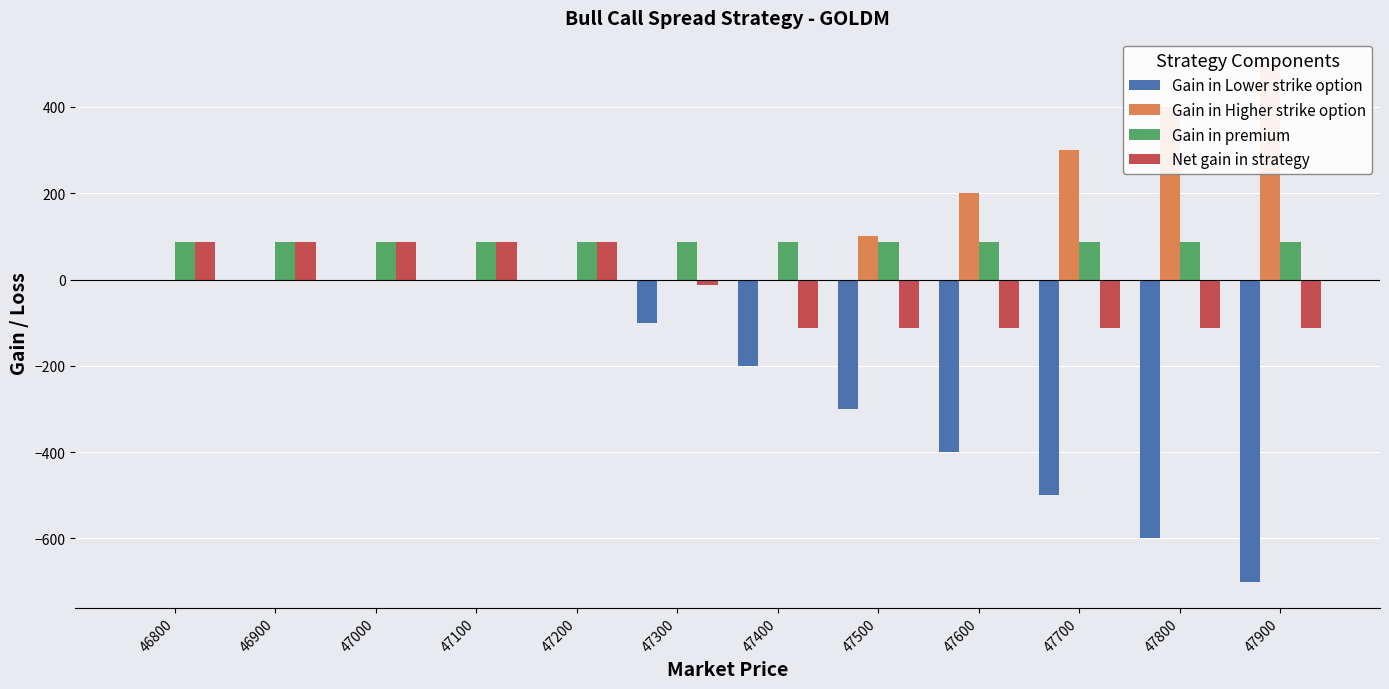

Reading left to right, transcribe all the data shown in this chart.

Gain in Lower strike option: 0.0	0.0	0.0	0.0	0.0	-100.0	-200.0	-300.0	-400.0	-500.0	-600.0	-700.0
Gain in Higher strike option: 0.0	0.0	0.0	0.0	0.0	0.0	0.0	100.0	200.0	300.0	400.0	500.0
Gain in premium: 87.5	87.5	87.5	87.5	87.5	87.5	87.5	87.5	87.5	87.5	87.5	87.5
Net gain in strategy: 87.5	87.5	87.5	87.5	87.5	-12.5	-112.5	-112.5	-112.5	-112.5	-112.5	-112.5